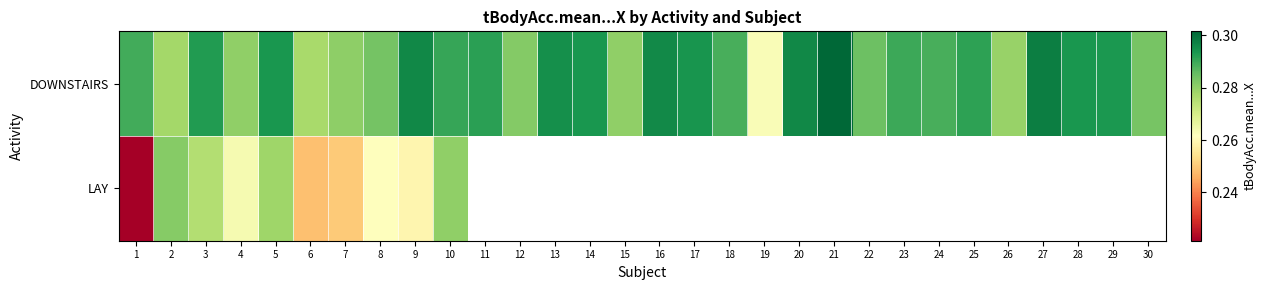

List the labels in order of DOWNSTAIRS value, smallest first.

19, 6, 2, 26, 4, 15, 7, 12, 30, 8, 22, 18, 24, 1, 23, 10, 25, 11, 3, 29, 14, 5, 28, 17, 13, 16, 9, 20, 27, 21